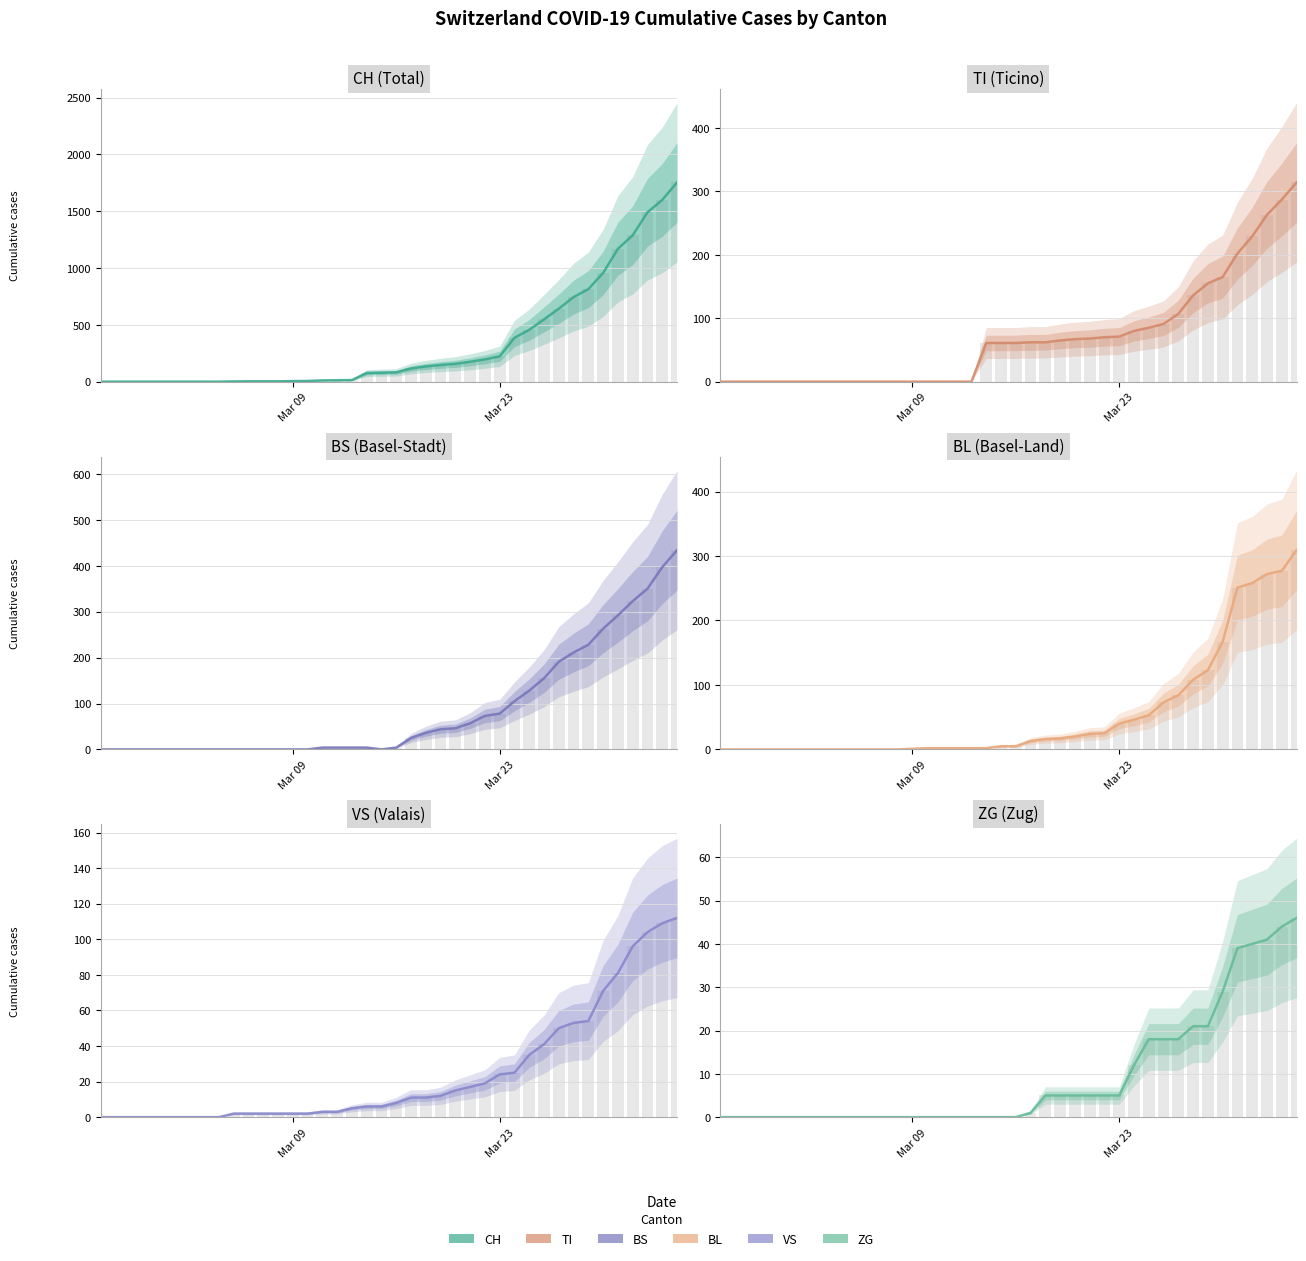

How many distinct data groups are displayed?

6